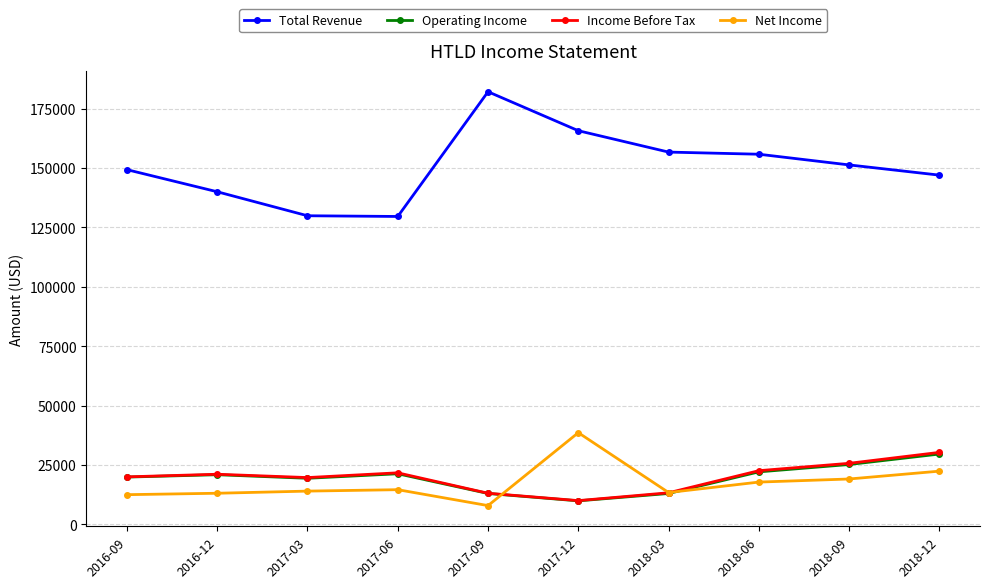

True or false: Total Revenue and Operating Income intersect in this chart.

False